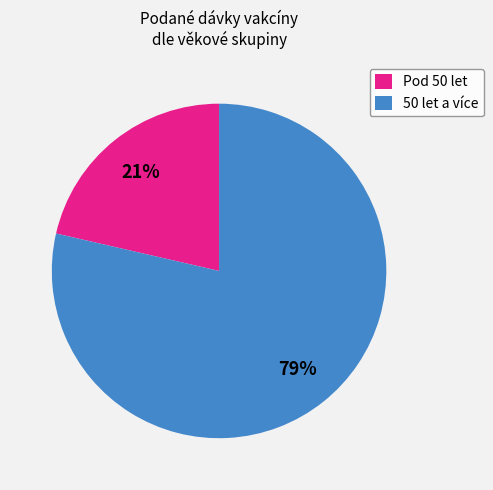

How many slices are in this pie chart?

2